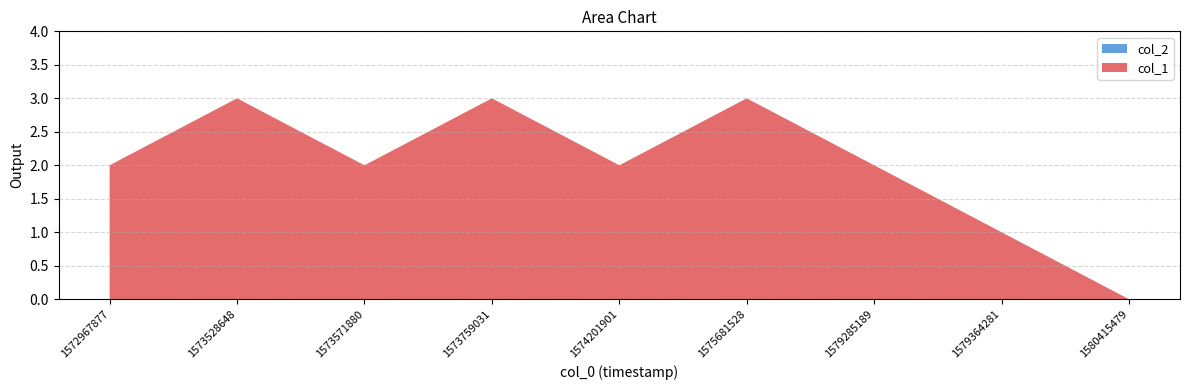

Reading right to left, transcribe all the data shown in this chart.

col_1: 1580415479=0	1579364281=1	1579285189=2	1575681528=3	1574201901=2	1573759031=3	1573571880=2	1573528648=3	1572967877=2
col_2: 1580415479=0	1579364281=0	1579285189=0	1575681528=0	1574201901=0	1573759031=0	1573571880=0	1573528648=0	1572967877=0